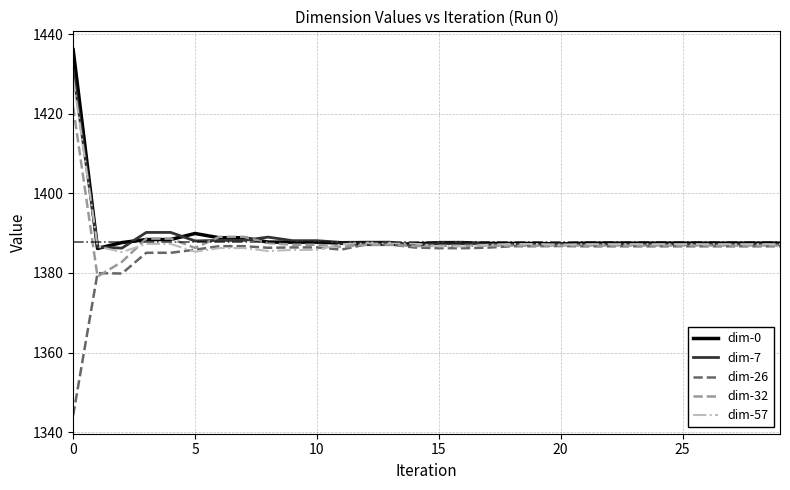

Does the chart have visible grid lines?

Yes